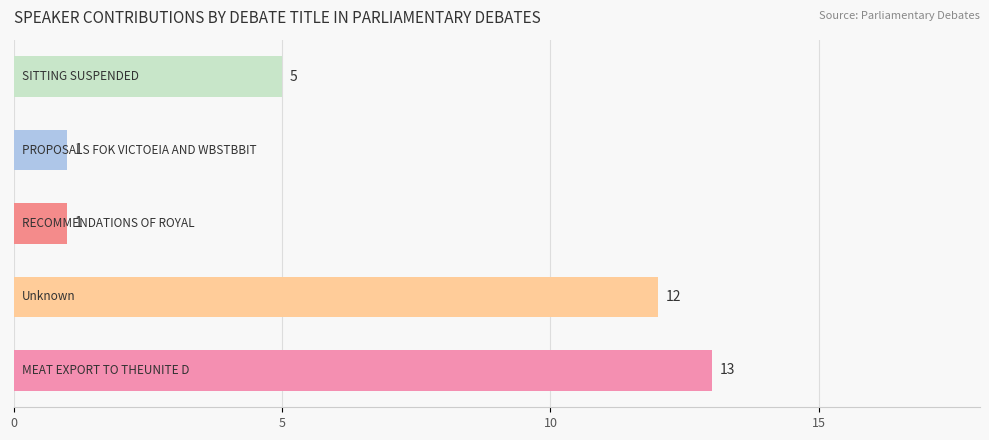

What is the maximum value shown in the chart?

13